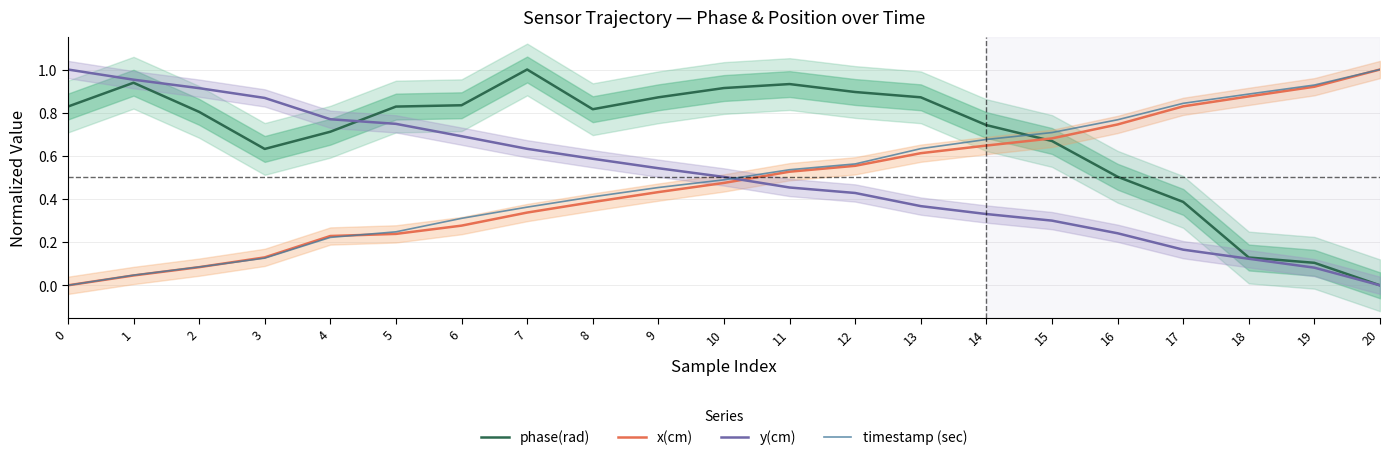

Rank the categories by timestamp (sec) value from highest to lowest.

20, 19, 18, 17, 16, 15, 14, 13, 12, 11, 10, 9, 8, 7, 6, 5, 4, 3, 2, 1, 0